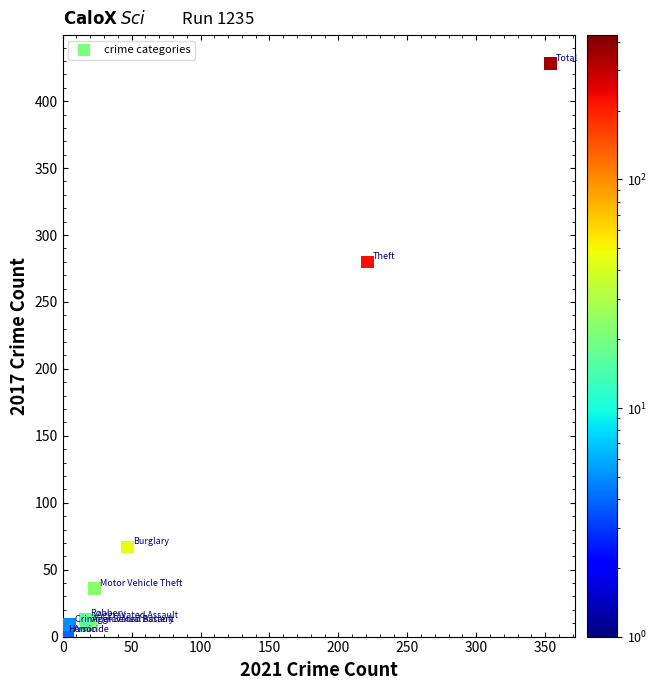

What Y value in the scatter plot is closest to 214?

280